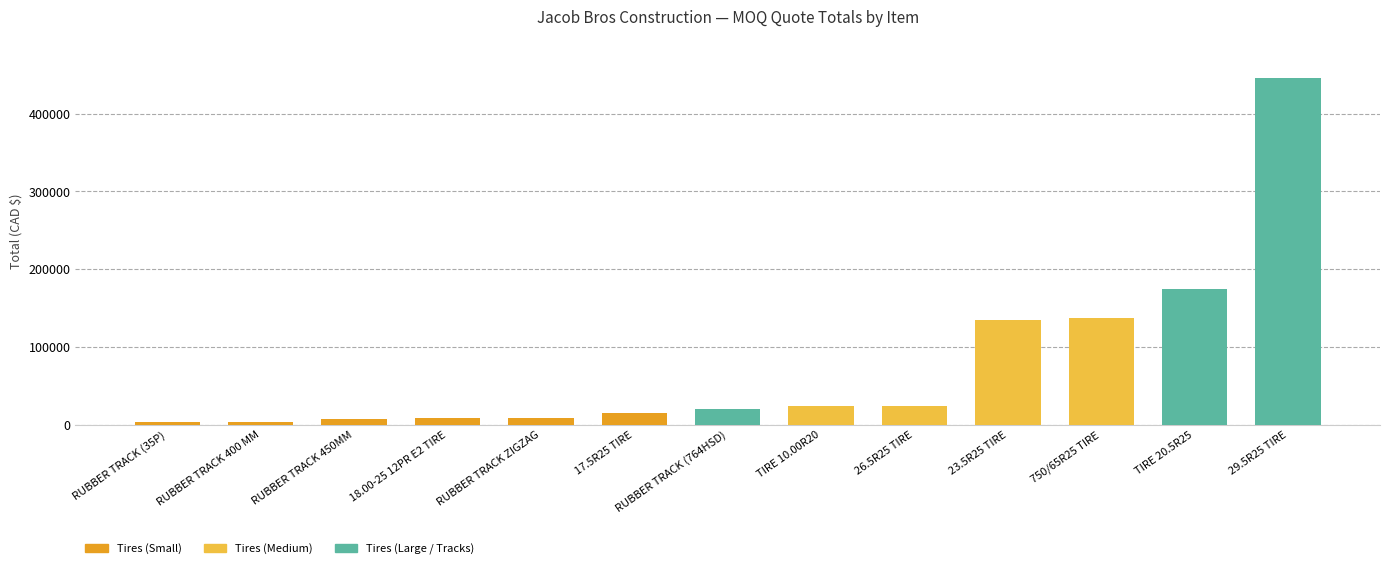

Where is the data nearest to the value 224576?

TIRE 20.5R25